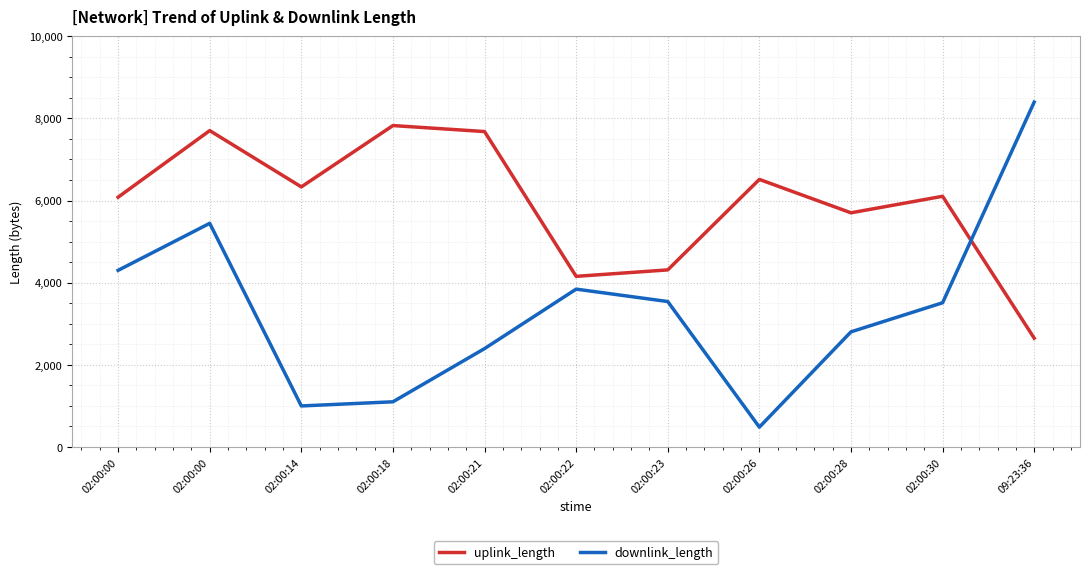

What value does the uplink_length series have at 02:00:00?

7703